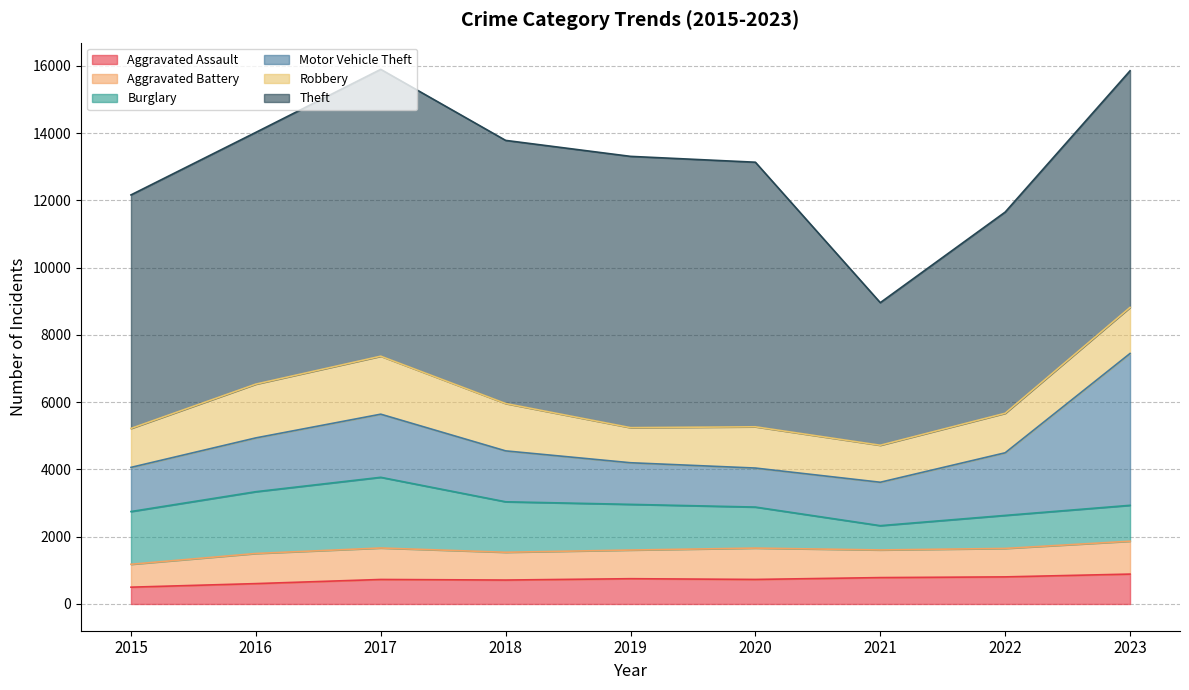

What is the sum of the Aggravated Assault values at 2018 and 2022?

1518